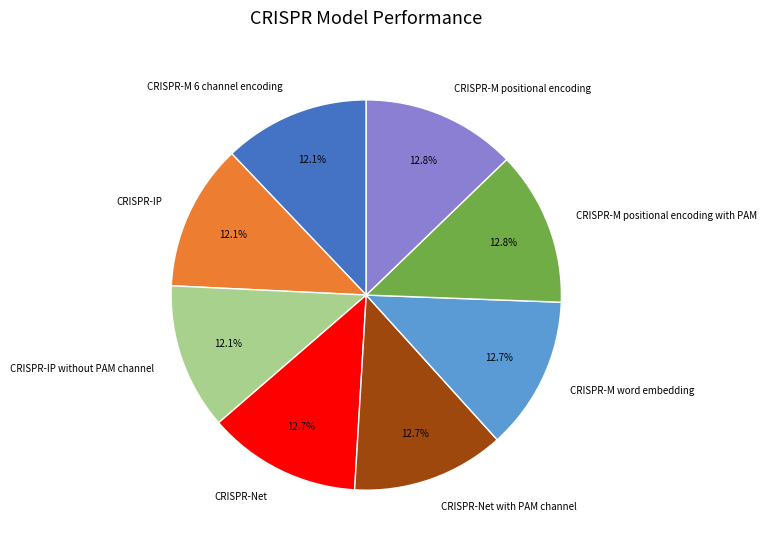

Count the number of slices in the pie.

8